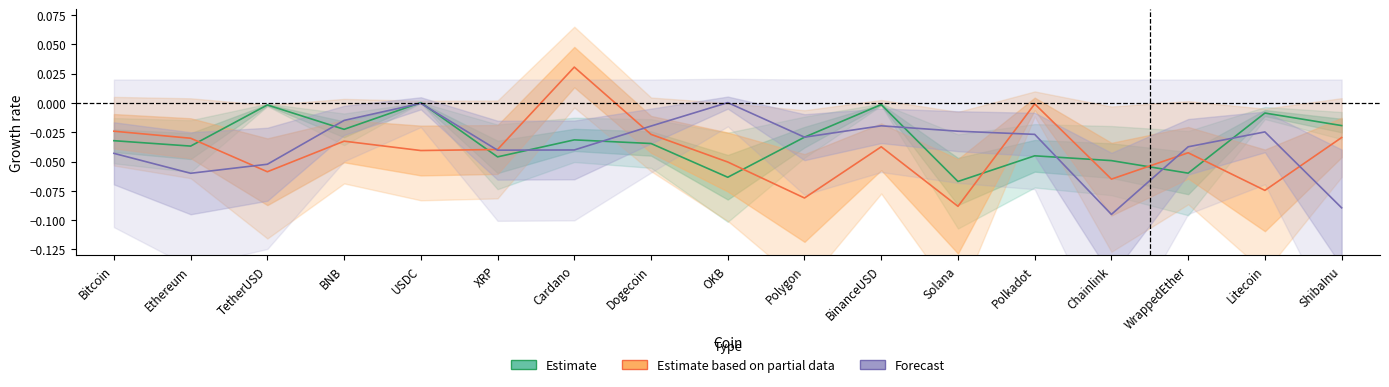

At how many categories does at least one series exceed 0?

3